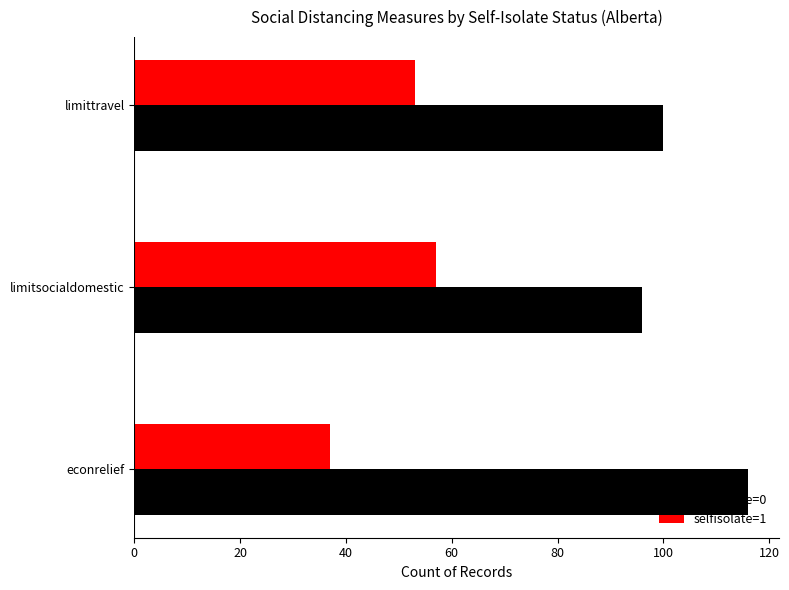

The selfisolate=0 series shows 116 at econrelief. True or false?

True